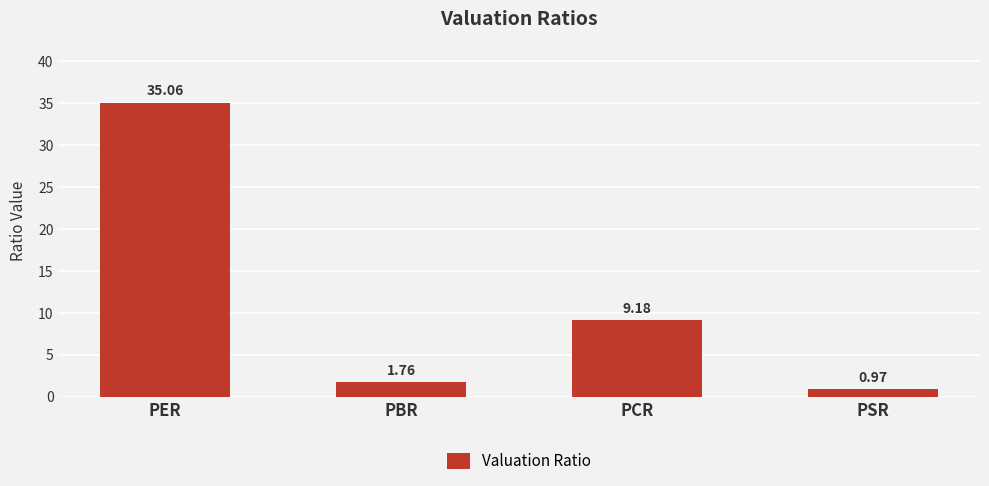

Approximately how many times larger is the value at PCR compared to PBR?

5.2